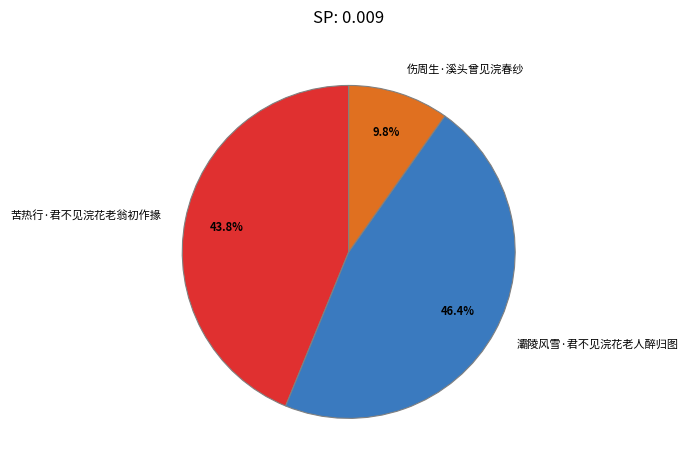

What is the total percentage of 灞陵风雪·君不见浣花老人醉归图 and 苦热行·君不见浣花老翁初作掾?

90.2%